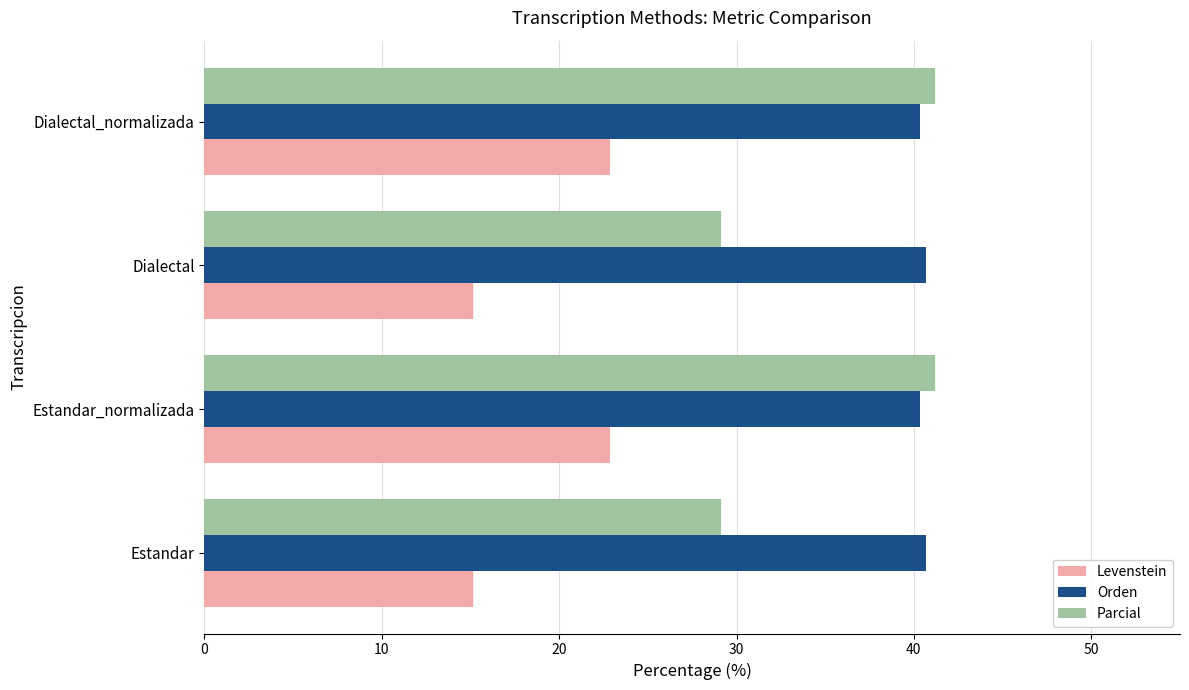

What is the total value across all series at Dialectal_normalizada?

104.4